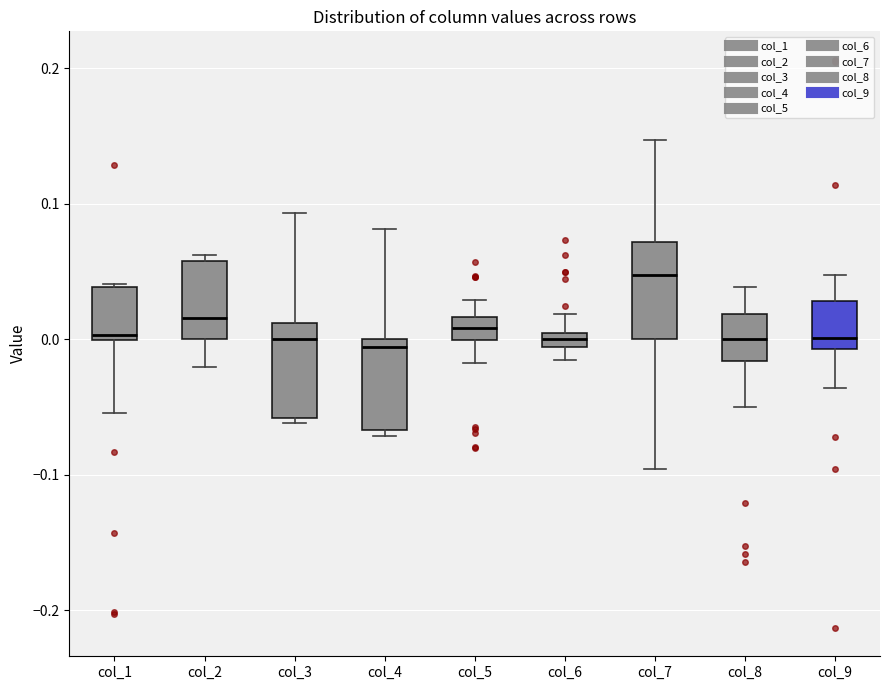

Where is the upper edge of the box for col_6 on the y-axis? The values are not printed on the chart, so give them approximately, as read against the axis.

0.00